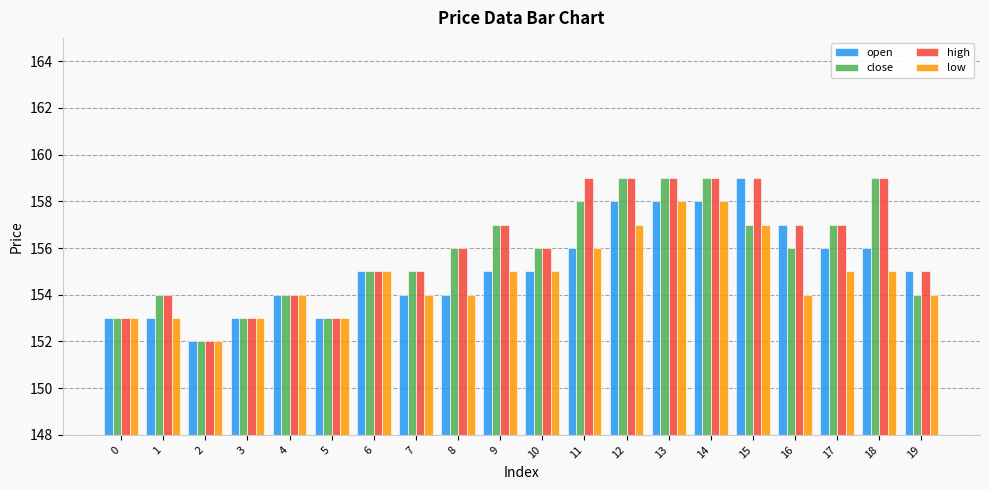

What is the smallest value displayed?

152